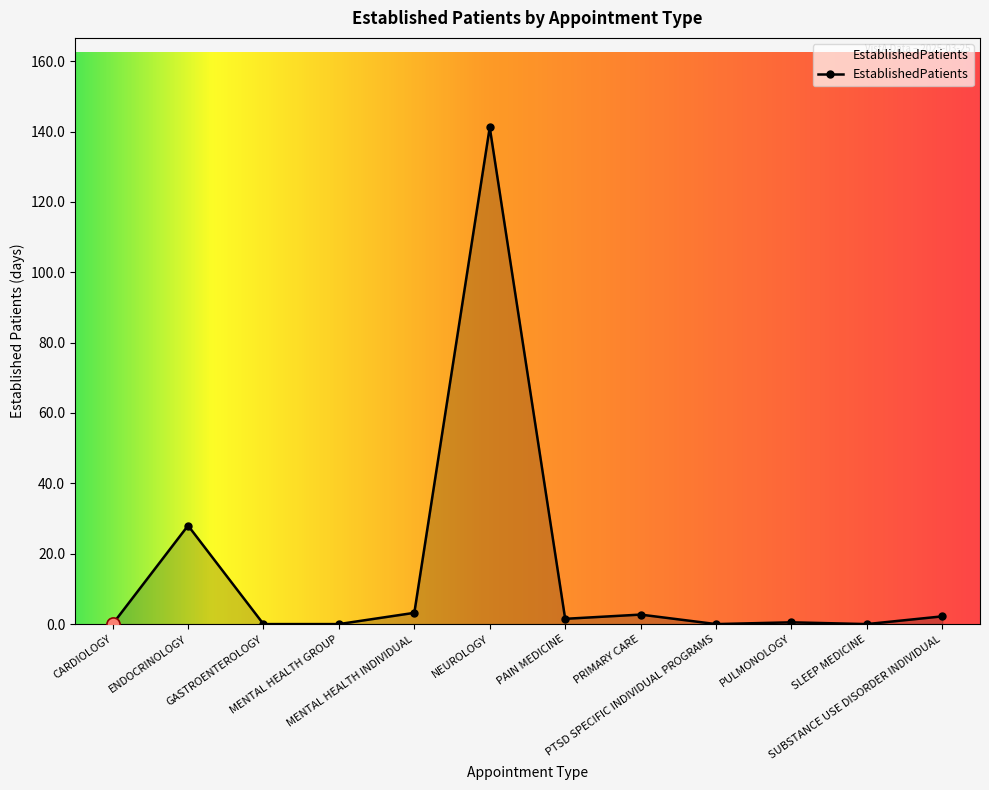

Approximately how many times larger is the value at PAIN MEDICINE compared to ENDOCRINOLOGY?

0.1